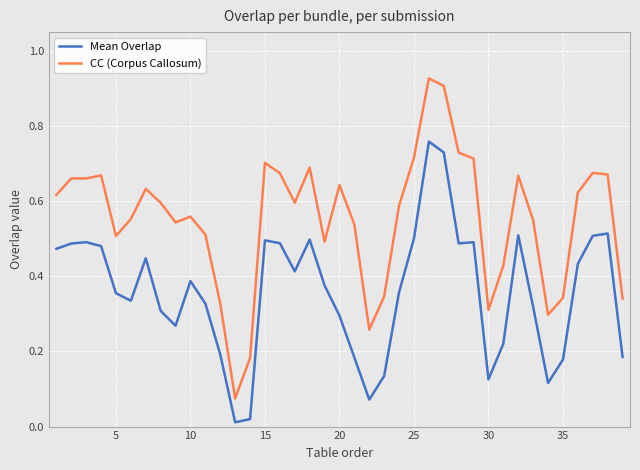

True or false: CC (Corpus Callosum) and Mean Overlap intersect in this chart.

False